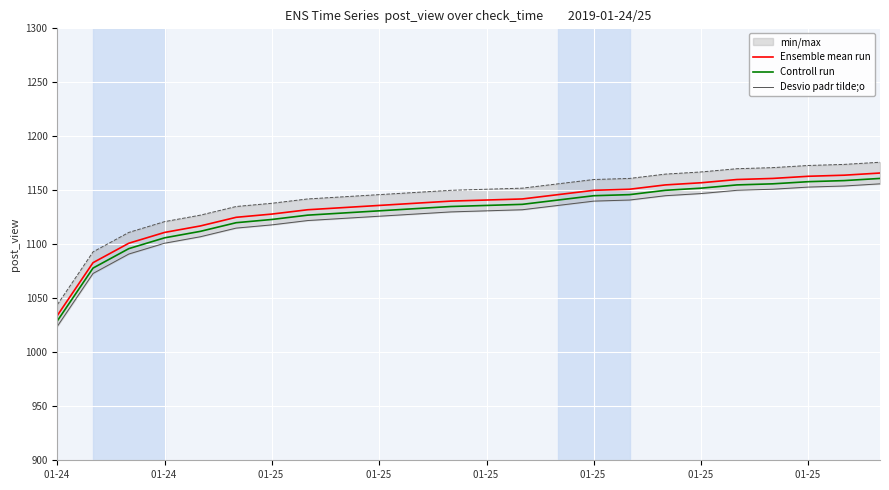

Reading right to left, extract all data points from this chart.

Ensemble mean run: 1166	1164	1163	1161	1160	1157	1155	1151	1150	1146	1142	1141	1140	1138	1136	1134	1132	1128	1125	1117	1111	1101	1083	1034
Controll run: 1161	1159	1158	1156	1155	1152	1150	1146	1145	1141	1137	1136	1135	1133	1131	1129	1127	1123	1120	1112	1106	1096	1078	1029
Desvio padr tilde;o: 1156	1154	1153	1151	1150	1147	1145	1141	1140	1136	1132	1131	1130	1128	1126	1124	1122	1118	1115	1107	1101	1091	1073	1024